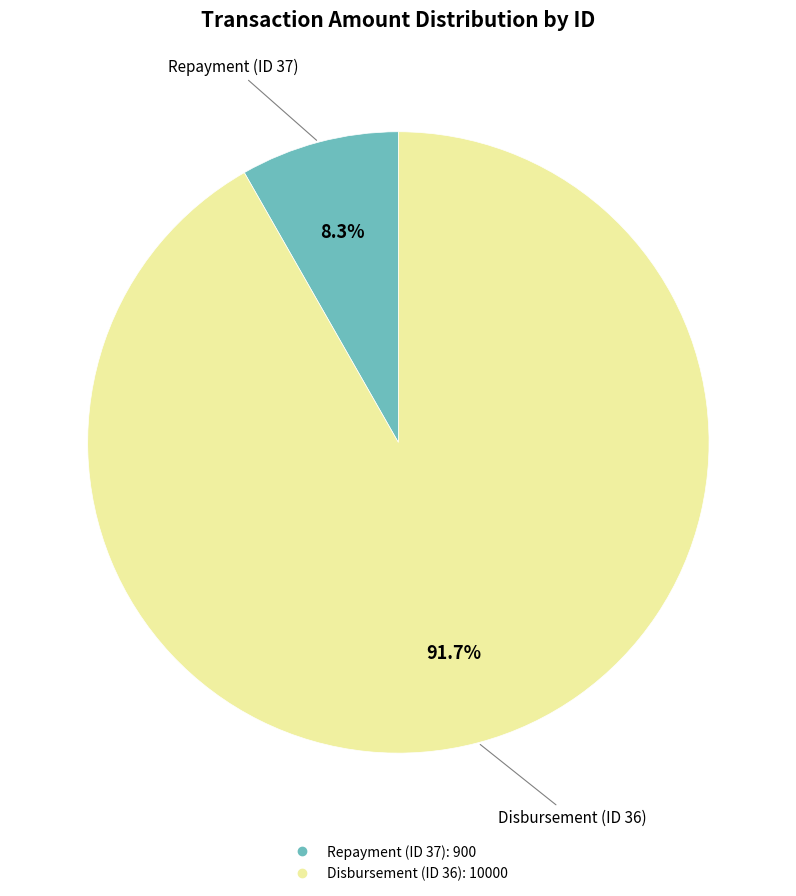

Is there a majority slice in this chart?

Yes